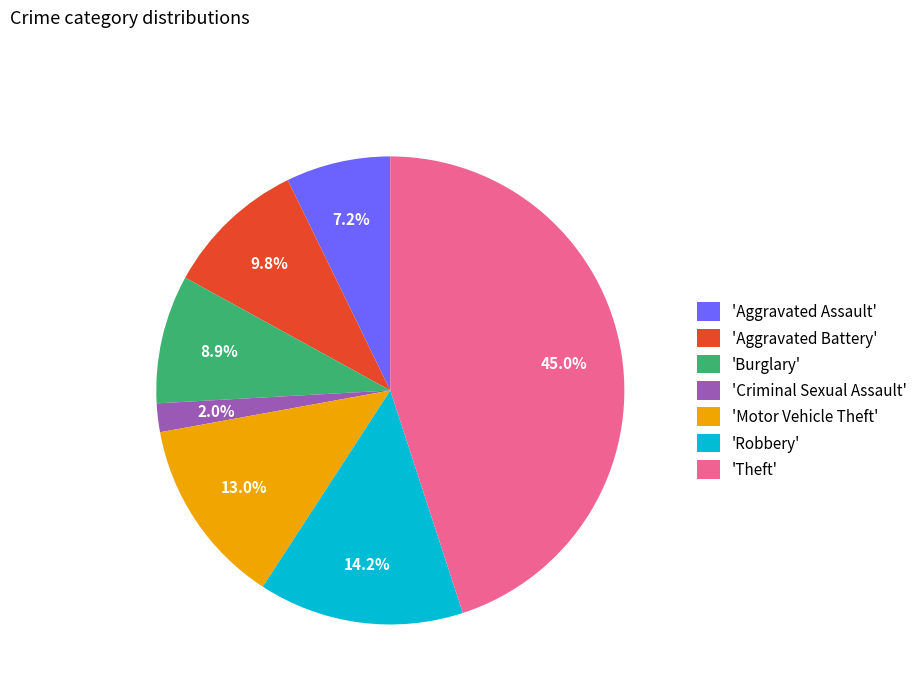

To the nearest percent, what is the average slice percentage?

14%